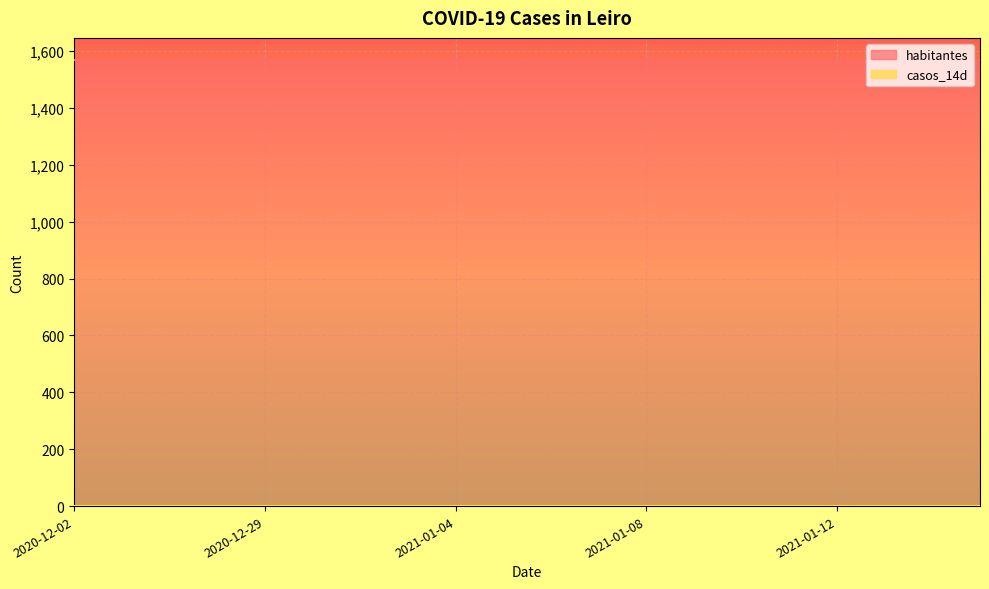

Rank the series at 2021-01-01 from highest to lowest value.

habitantes, casos_14d